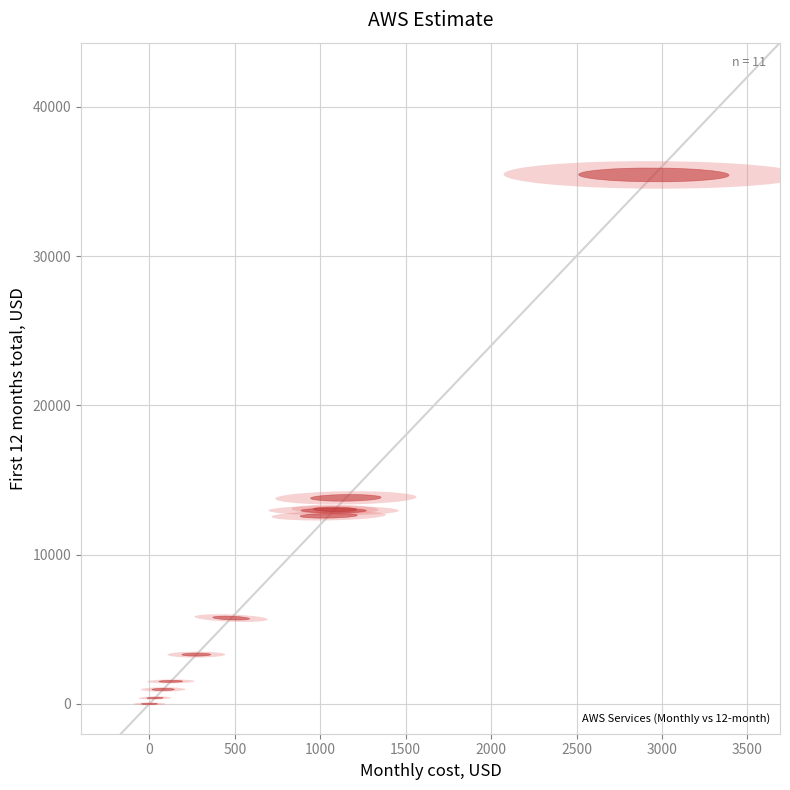

What Y value in the scatter plot is closest to 17717?

13800.0